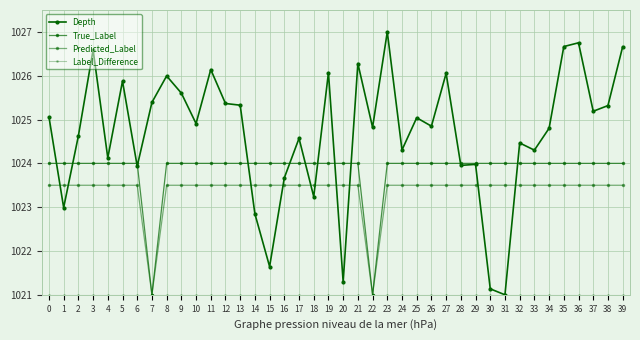

Between which two adjacent categories do Depth and Predicted_Label first intersect?

0 and 1